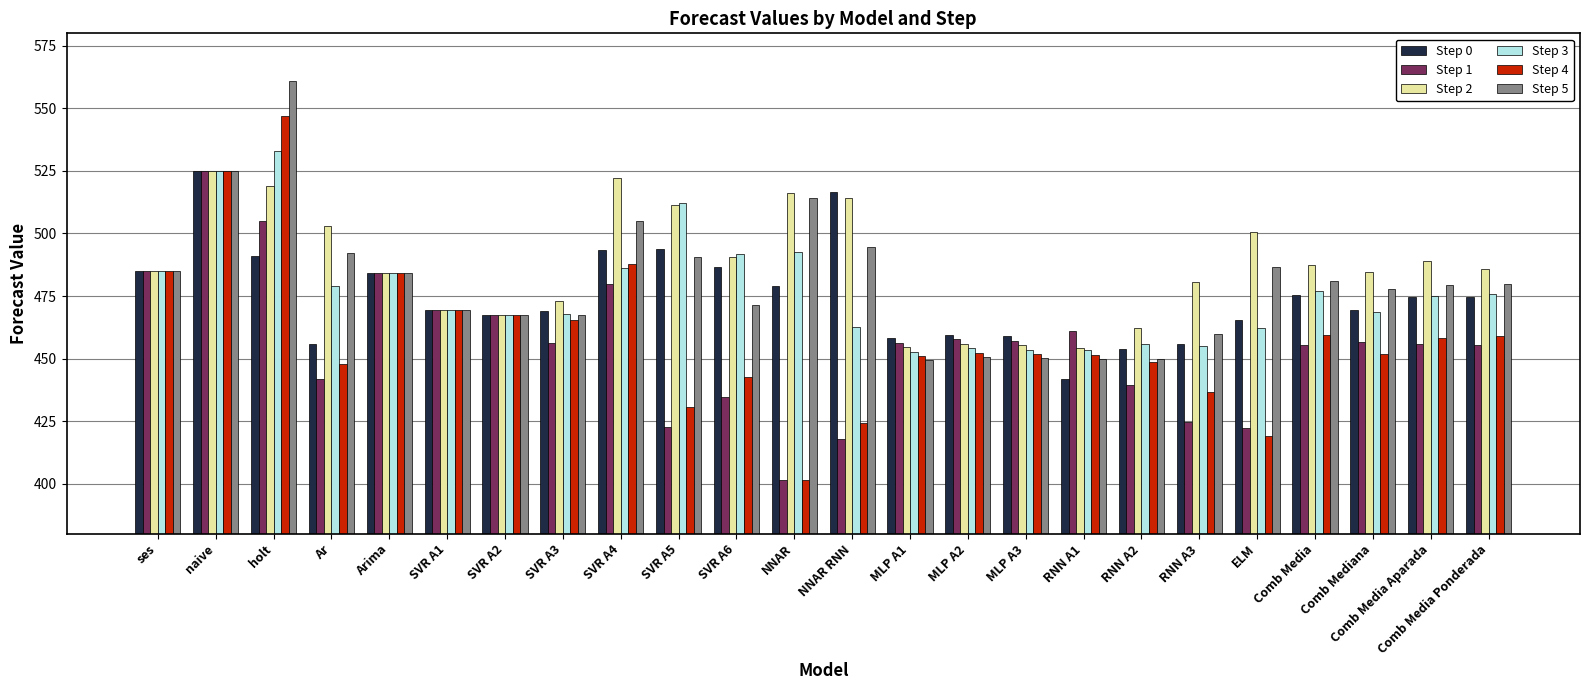

What is the label of the 14th bar from the left?

MLP A1